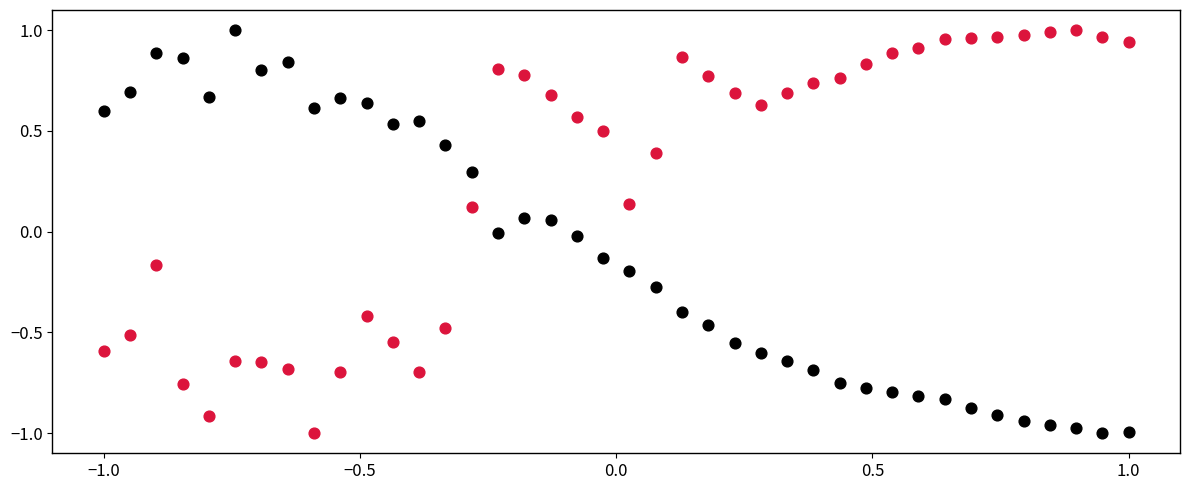

Across all data points, what is the range of X values (max minus min)?

2.0